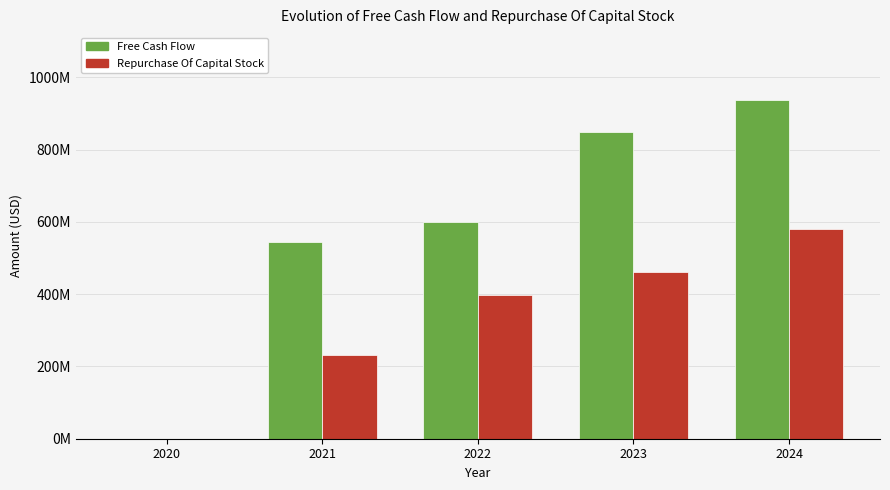

Reading left to right, what are all the values shown in this chart?

Free Cash Flow: 2020=0	2021=545583000	2022=598721000	2023=847727000	2024=937505000
Repurchase Of Capital Stock: 2020=0	2021=230899000	2022=396522000	2023=460629000	2024=581084000